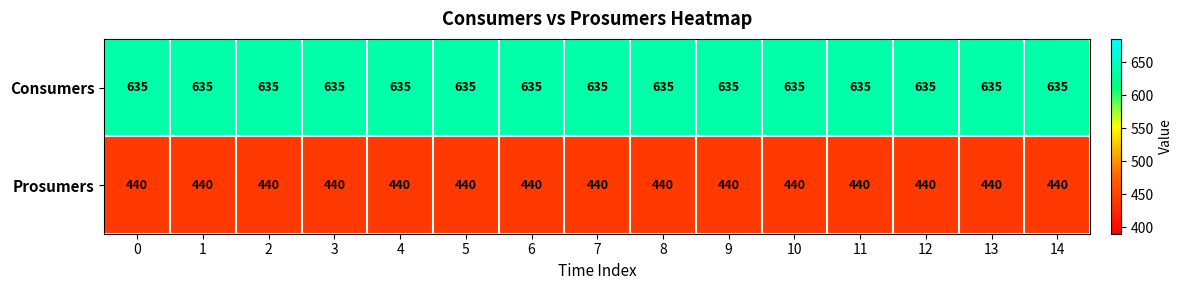

At how many categories does at least one series exceed 508?

15